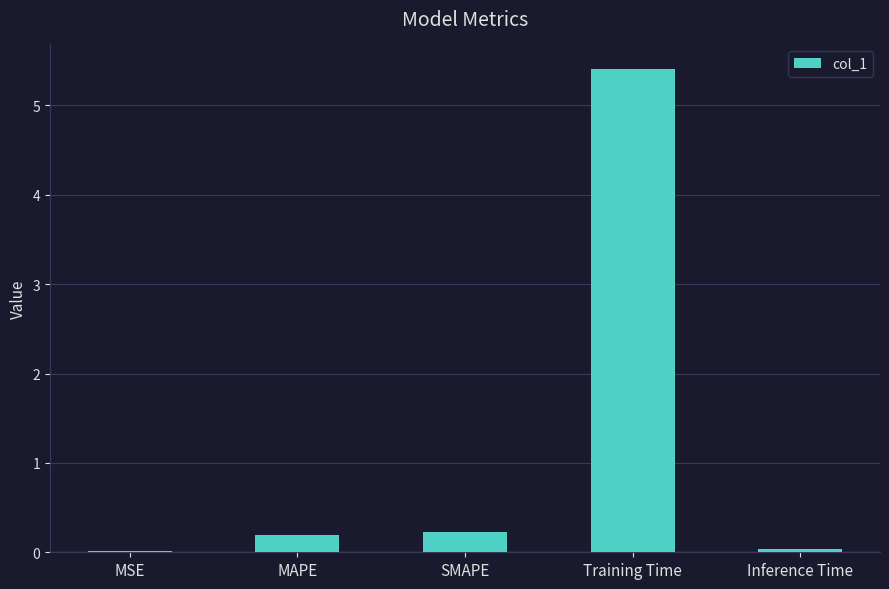

What is the greatest value displayed?

5.4